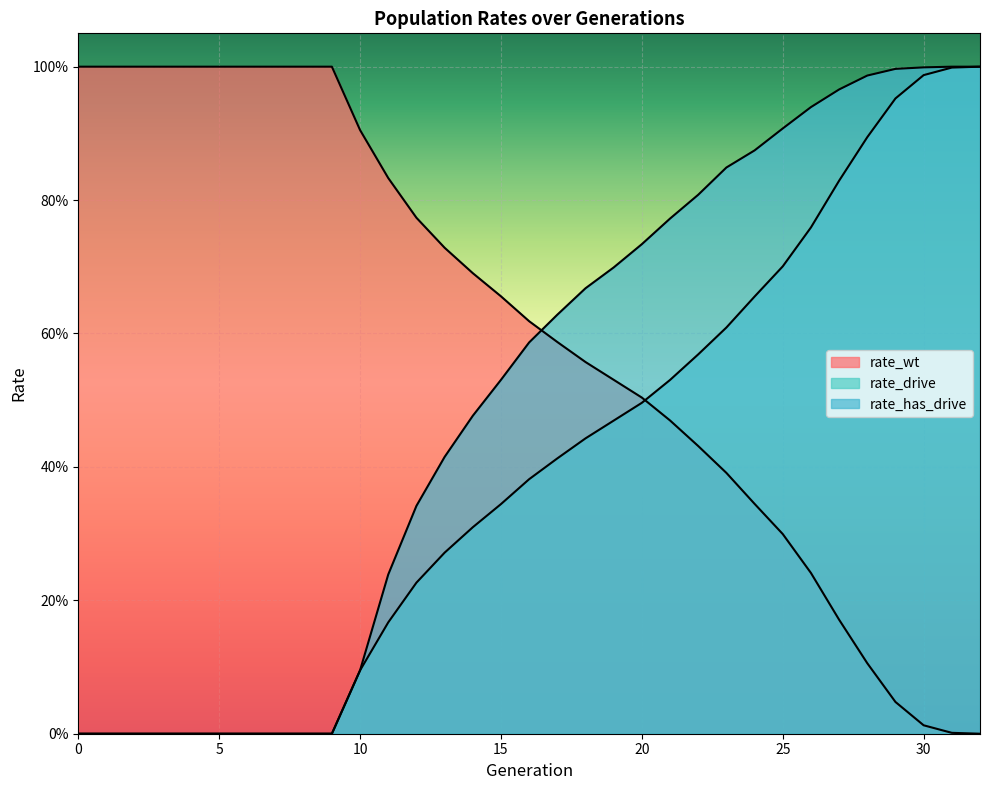

Where is rate_wt nearest to the value 0?

32